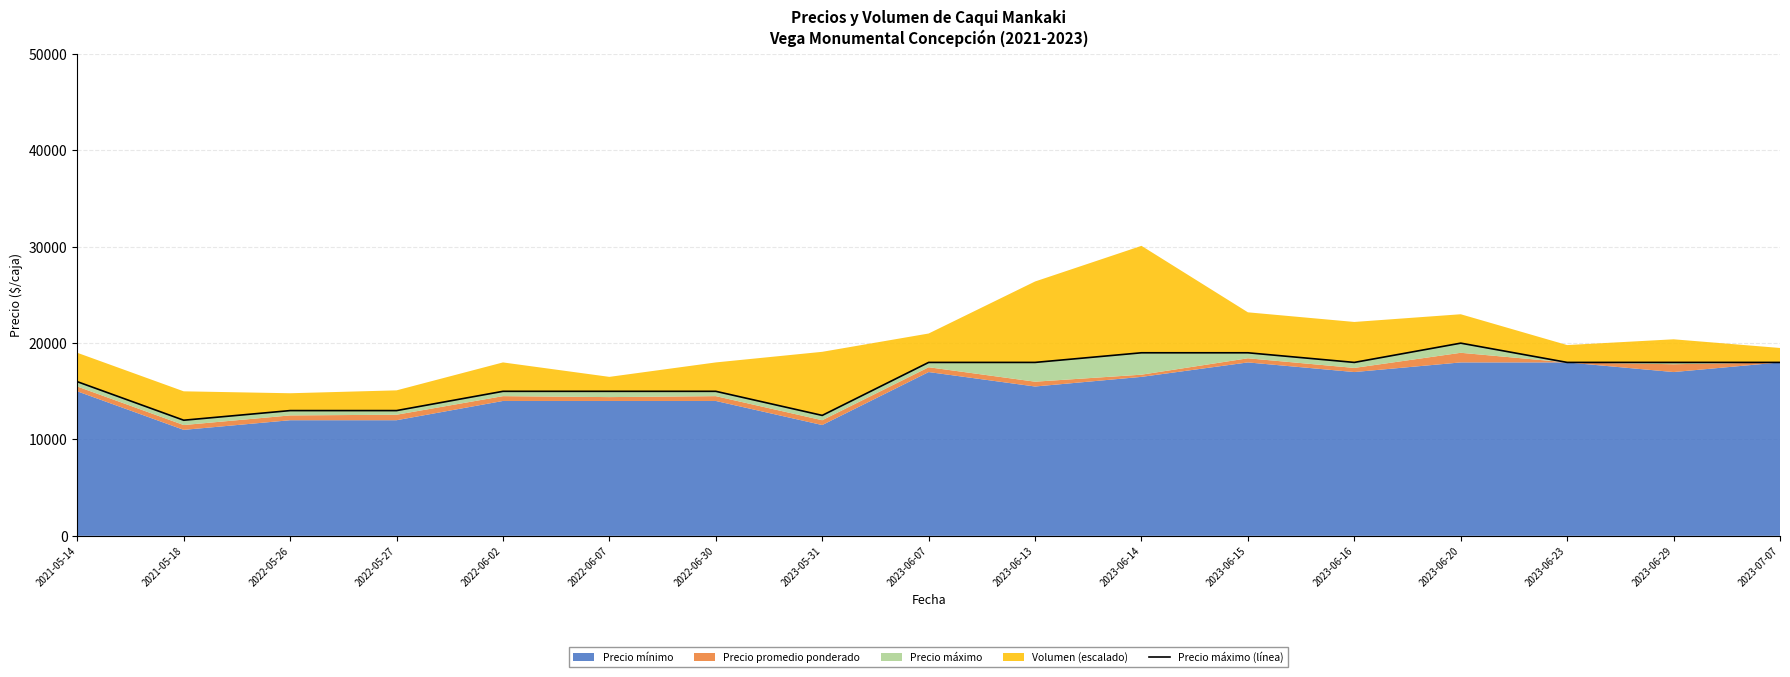

True or false: the data has more than 2 interior local peaks.

False